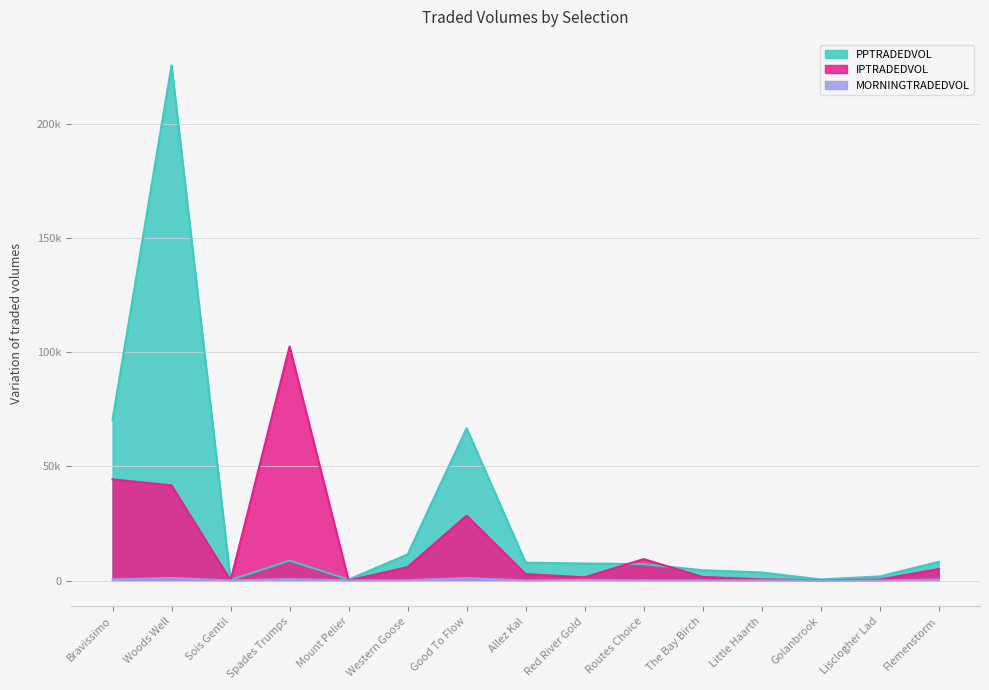

Rank the series at Lisclogher Lad from lowest to highest value.

MORNINGTRADEDVOL, IPTRADEDVOL, PPTRADEDVOL